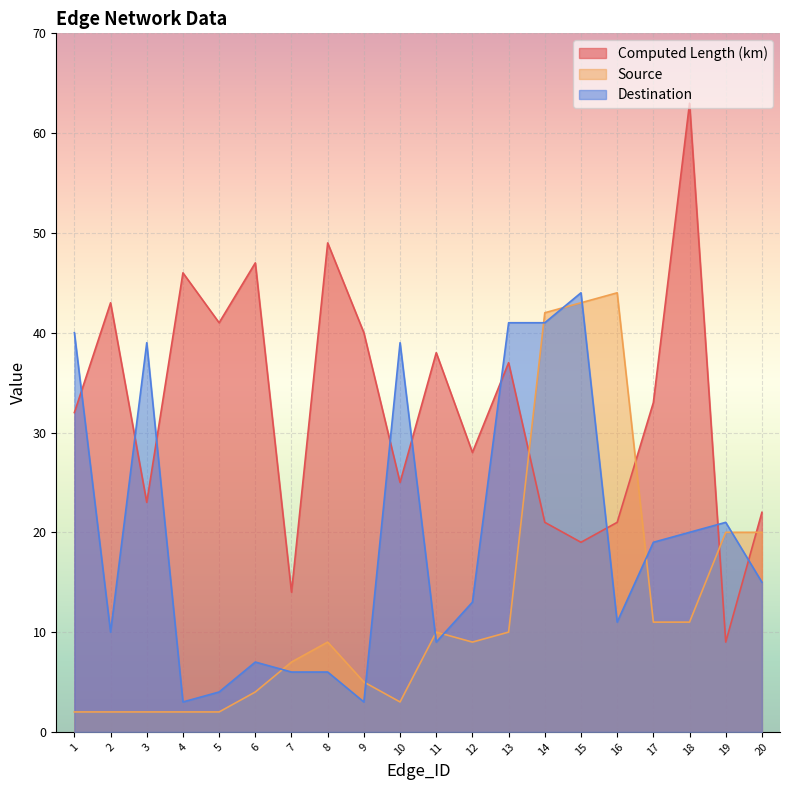

How many interior local valleys does the Destination series have?

5